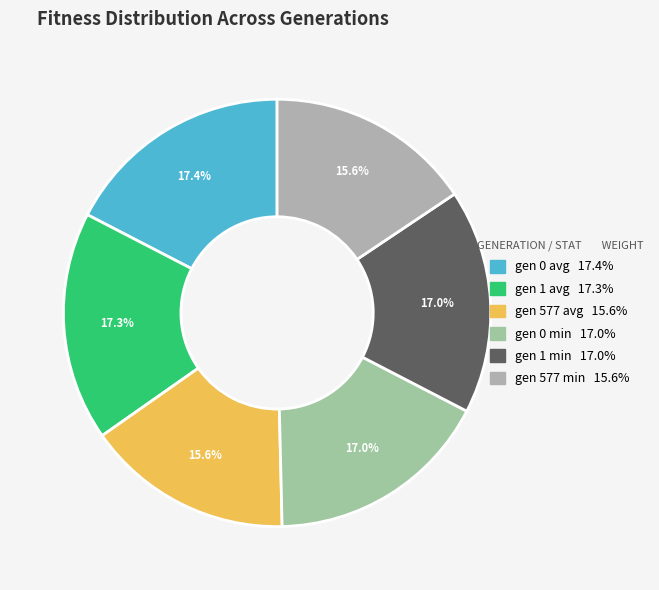

To the nearest percent, what portion does gen 1 min represent?

17%